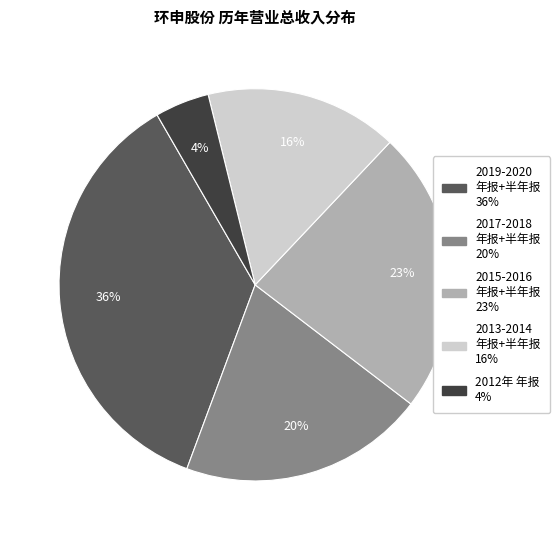

Does any single category account for the majority?

No